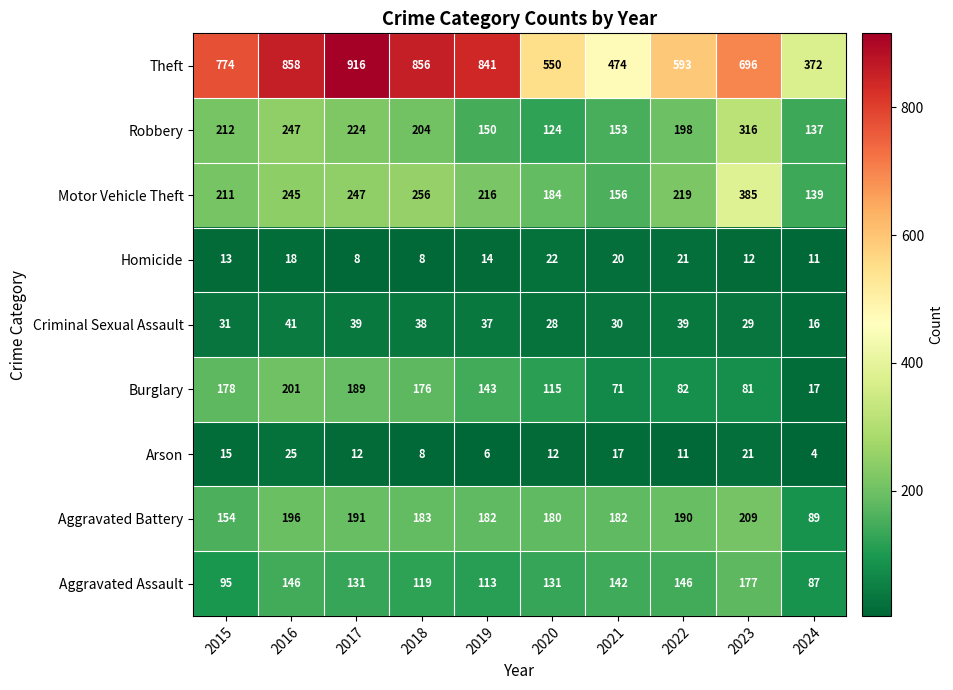

Count the number of categories in the chart.

10